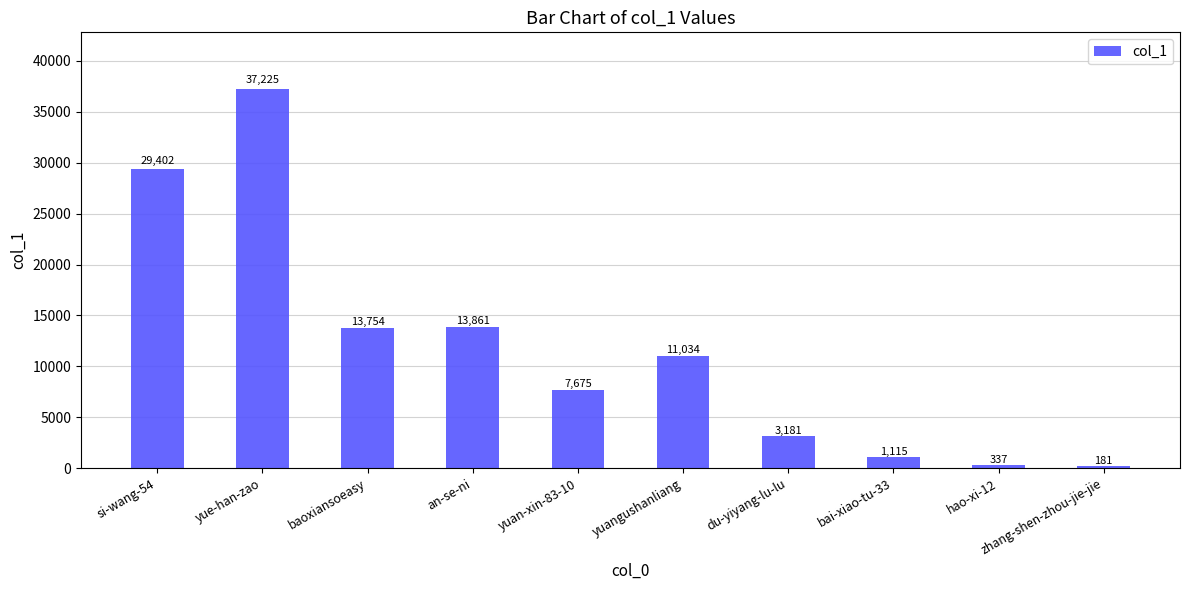

Reading left to right, list all the values displayed in this chart.

si-wang-54=29402	yue-han-zao=37225	baoxiansoeasy=13754	an-se-ni=13861	yuan-xin-83-10=7675	yuangushanliang=11034	du-yiyang-lu-lu=3181	bai-xiao-tu-33=1115	hao-xi-12=337	zhang-shen-zhou-jie-jie=181